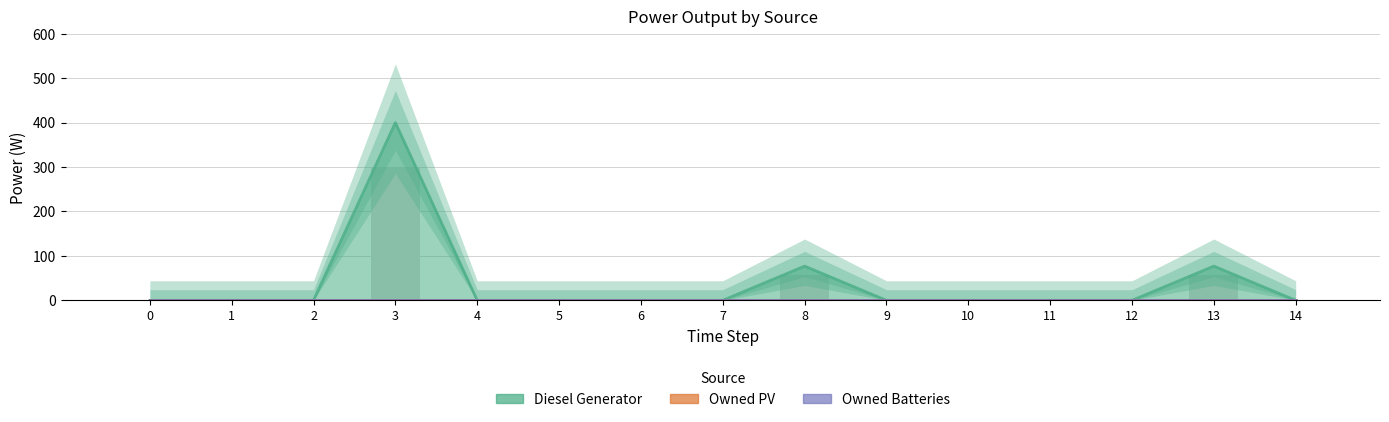

Reading left to right, extract all data points from this chart.

Diesel Generator: 0=0	1=0	2=0	3=400	4=0	5=0	6=0	7=0	8=77	9=0	10=0	11=0	12=0	13=77	14=0
Owned PV: 0=0	1=0	2=0	3=0	4=0	5=0	6=0	7=0	8=0	9=0	10=0	11=0	12=0	13=0	14=0
Owned Batteries: 0=0	1=0	2=0	3=0	4=0	5=0	6=0	7=0	8=0	9=0	10=0	11=0	12=0	13=0	14=0